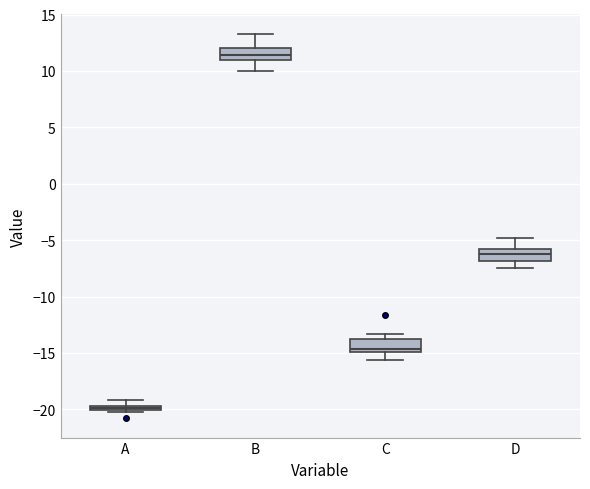

Where is the upper edge of the box for A on the y-axis? The values are not printed on the chart, so give them approximately, as read against the axis.

-19.5